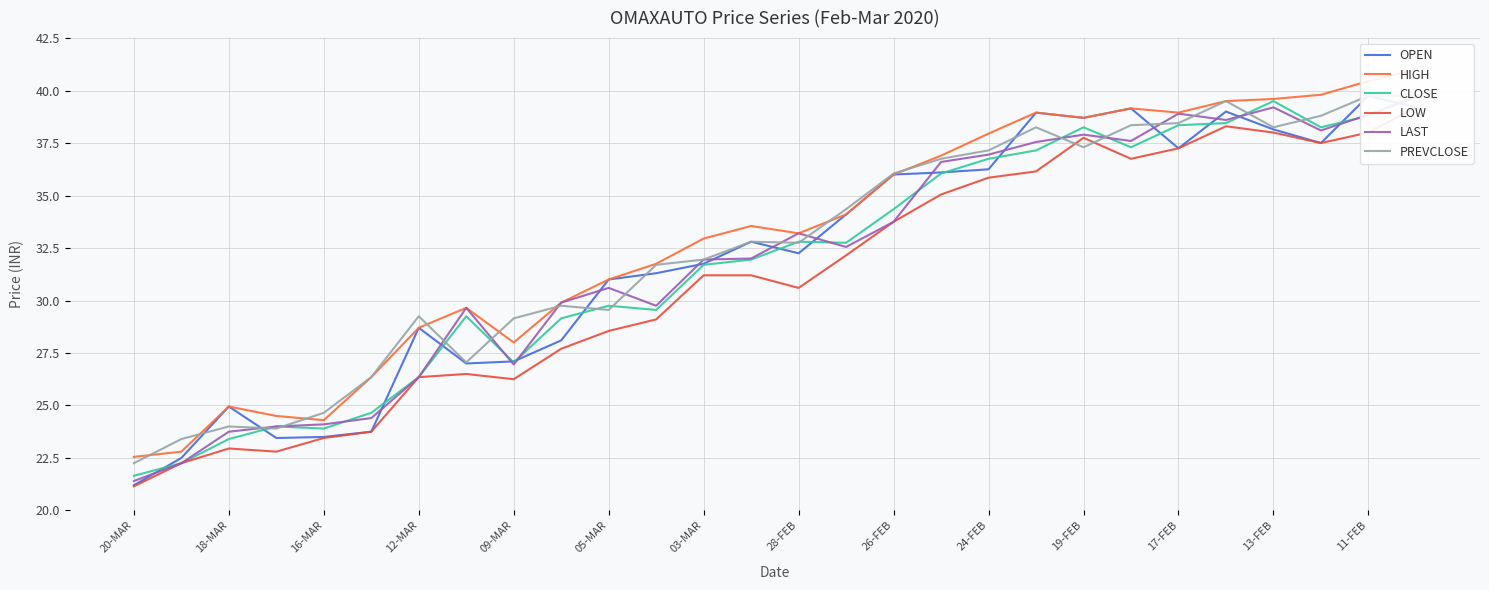

What are all the series names shown in the legend?

OPEN, HIGH, CLOSE, LOW, LAST, PREVCLOSE